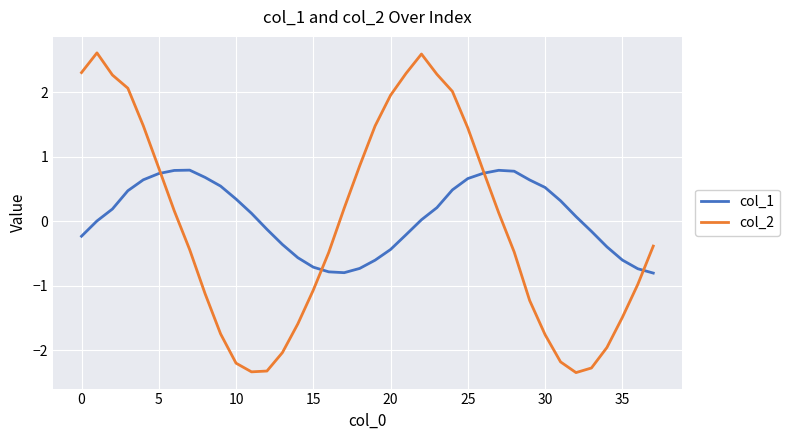

What is the average value of the col_2 series?

-0.1